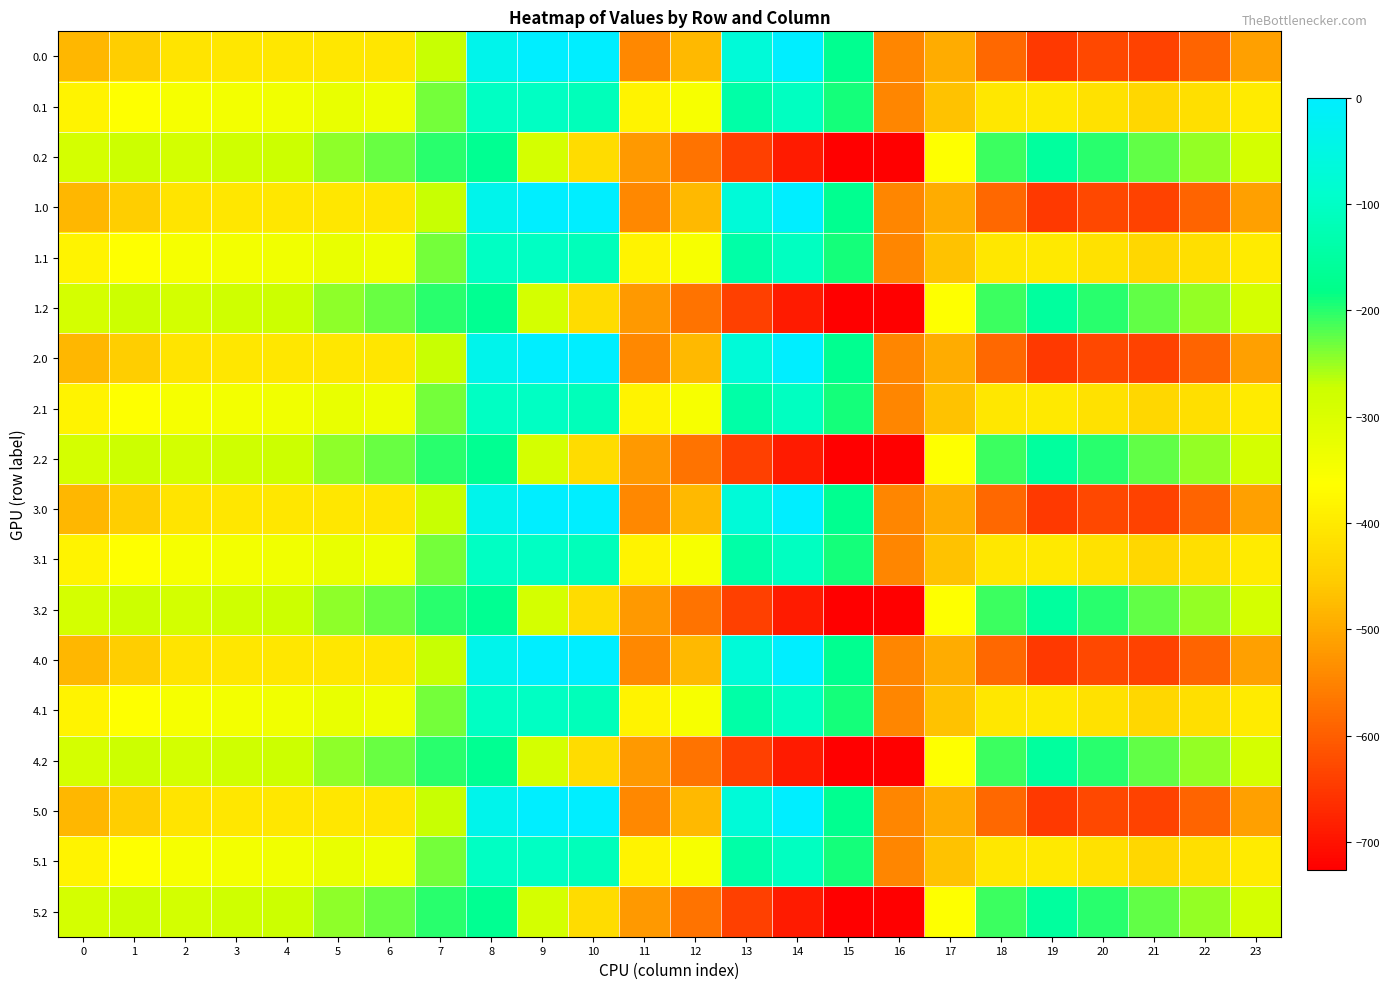

At which category is the sum across all series the highest?

8